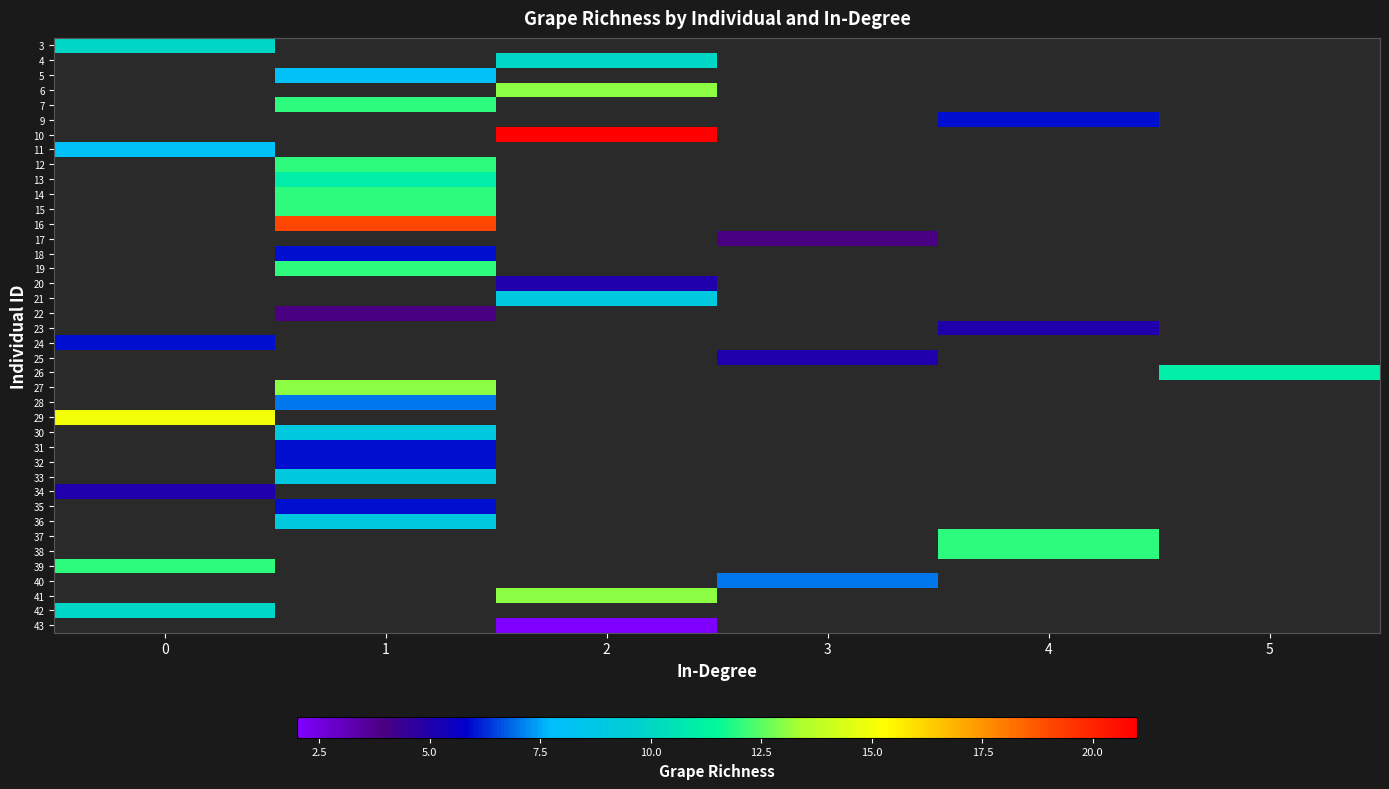

The 7 series shows 18.0 at 1. True or false?

False